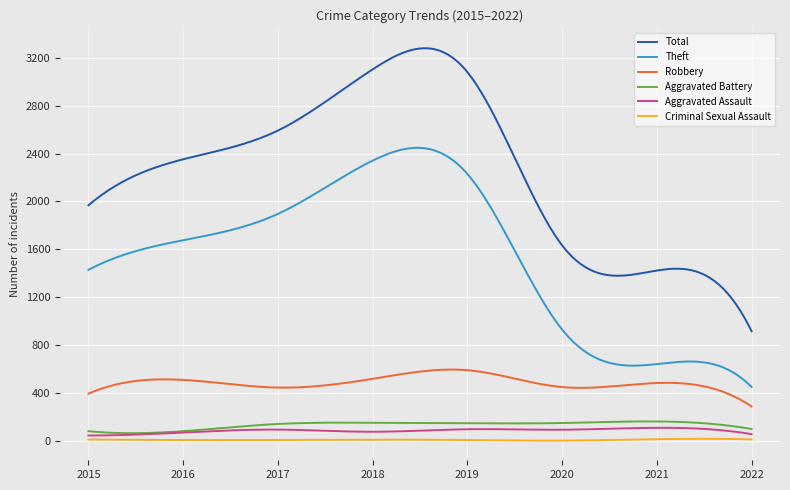

True or false: Aggravated Assault and Total intersect in this chart.

False